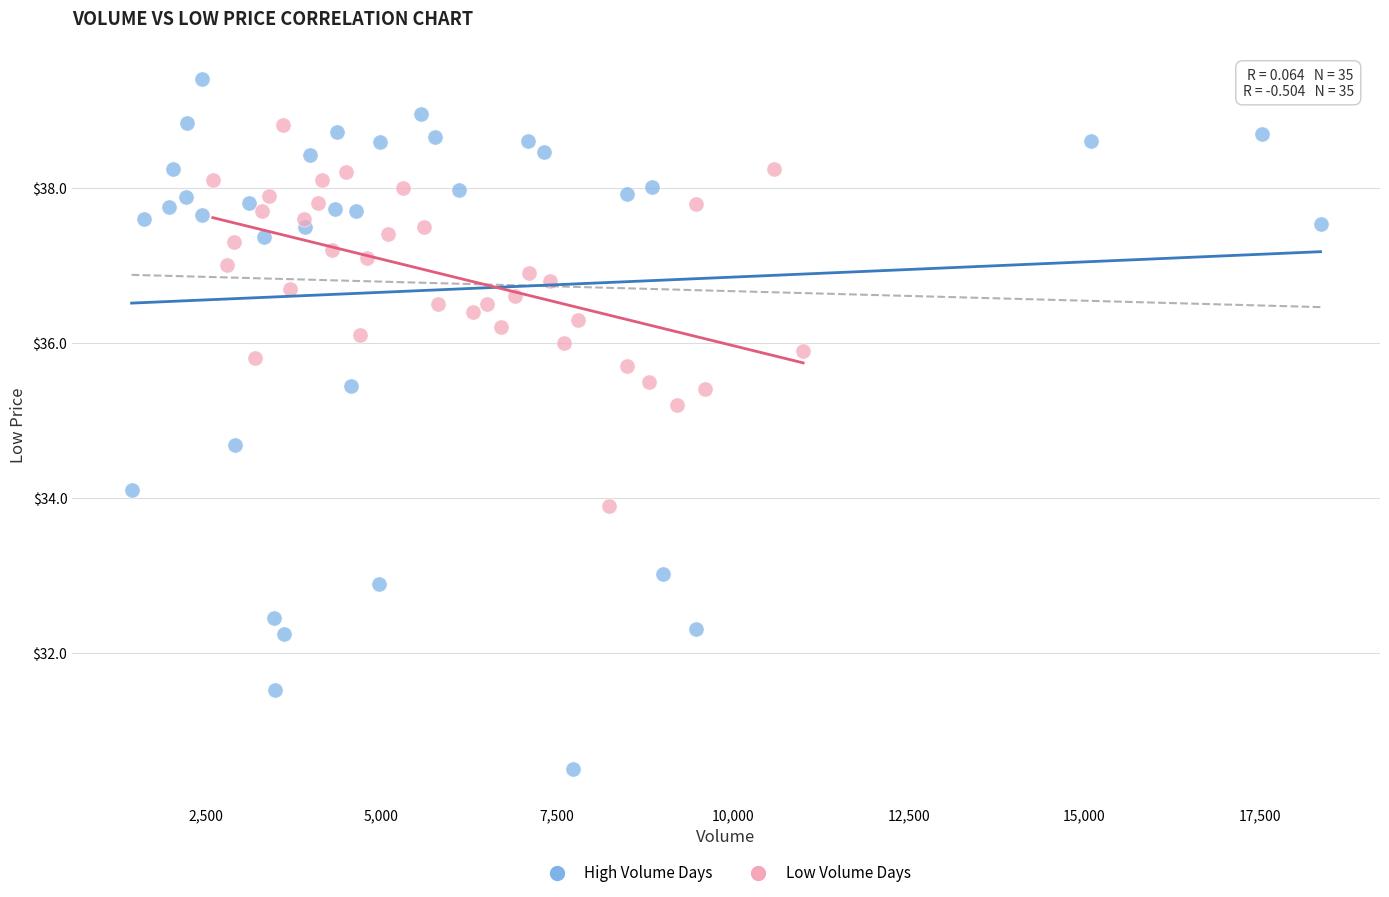

Which series reaches the minimum Y coordinate?

High Volume Days